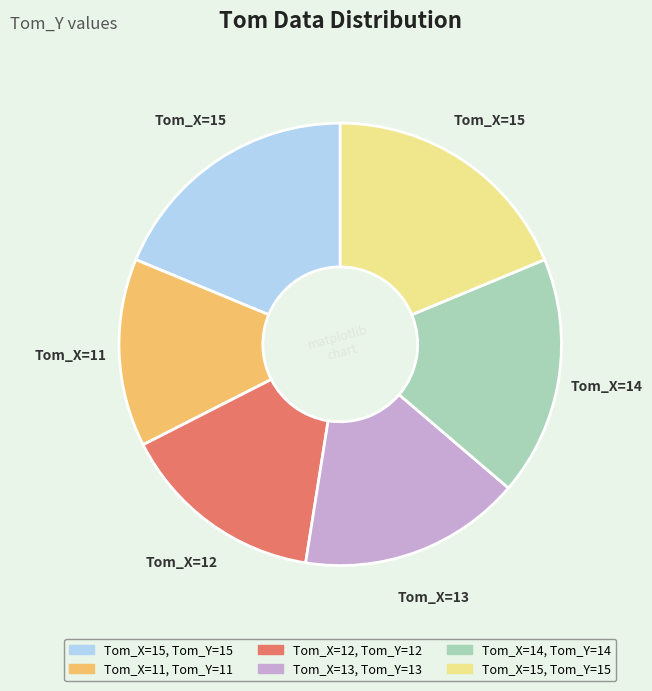

Is there a majority slice in this chart?

No